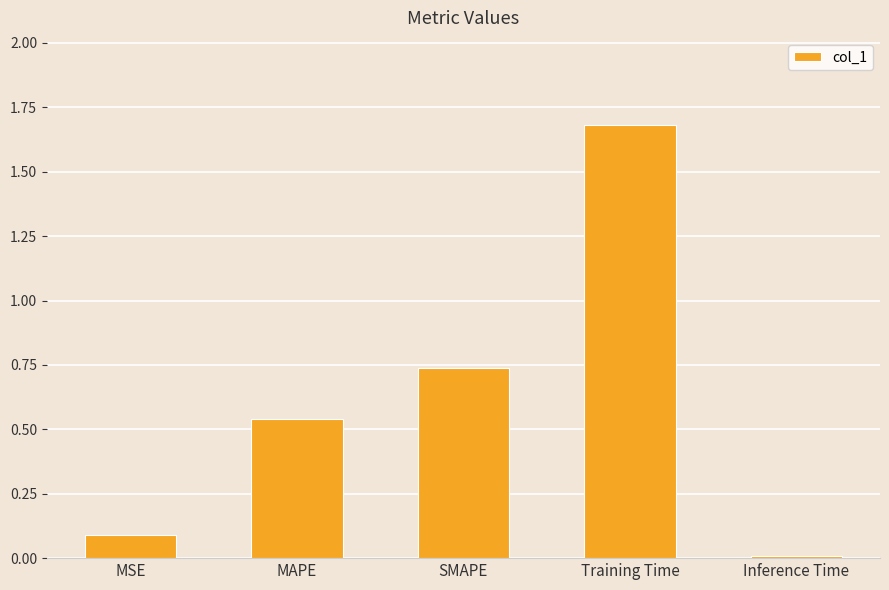

What is the change in value from SMAPE to Inference Time?

-0.7